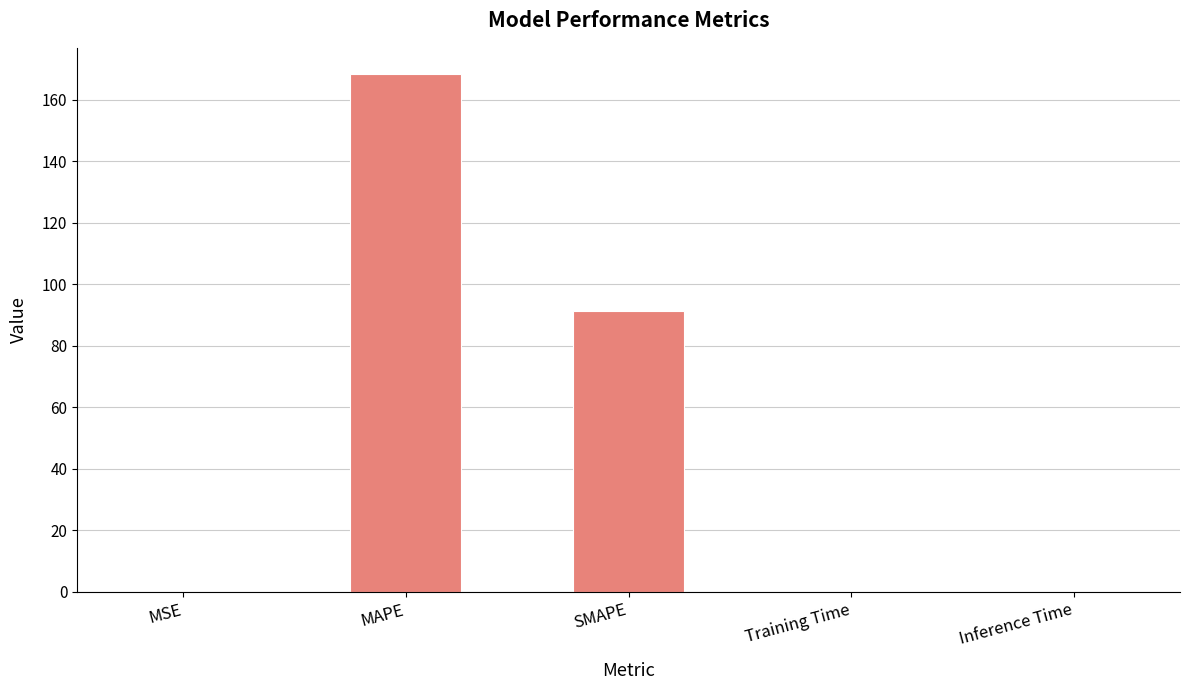

What is the maximum value shown in the chart?

168.4